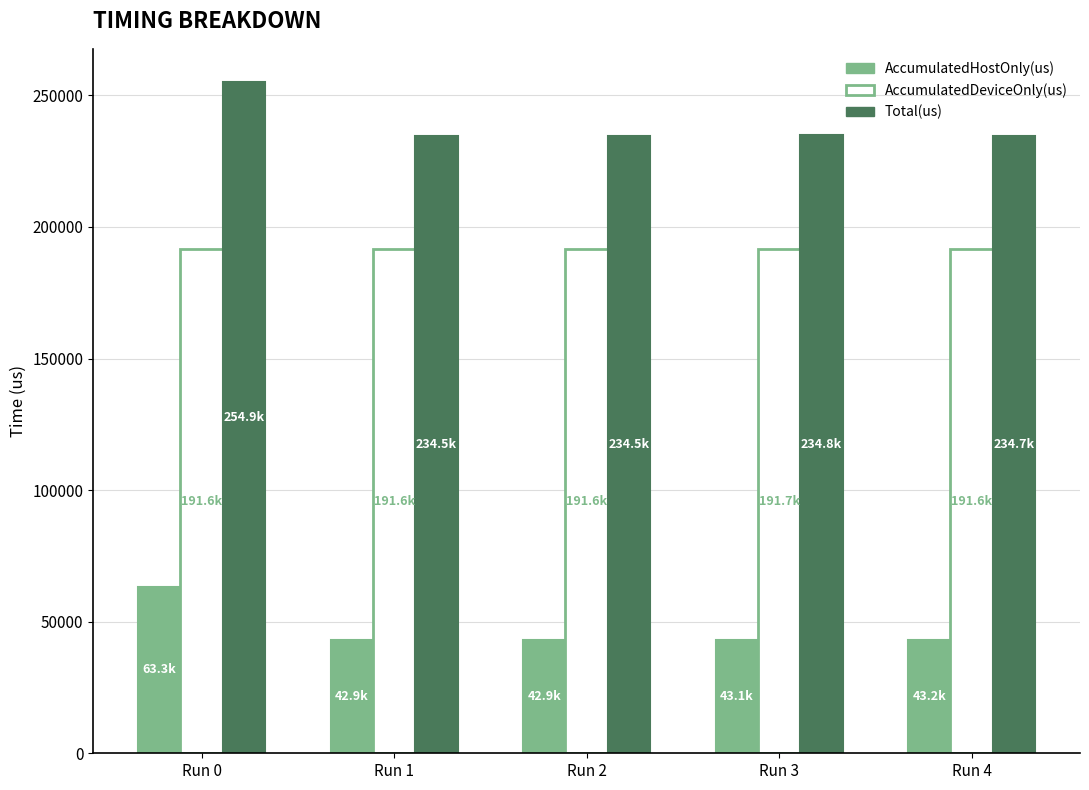

What is the value of the AccumulatedHostOnly(us) bar at the 4th from the left?

43113.6